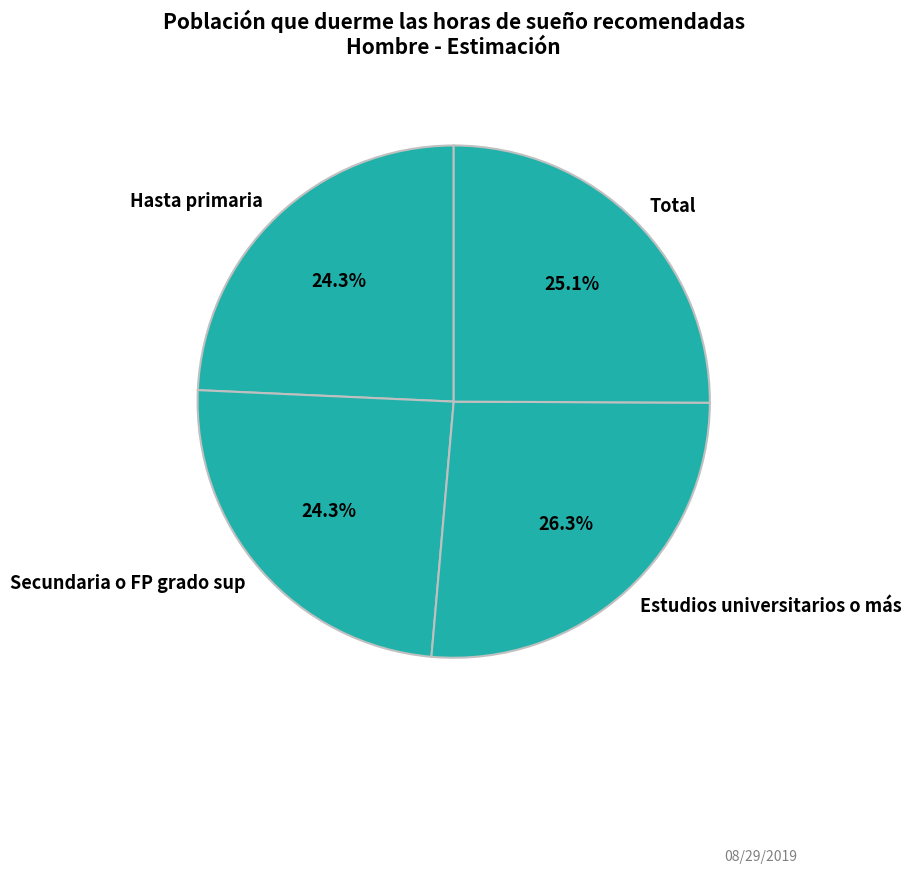

How many segments does this pie chart have?

4